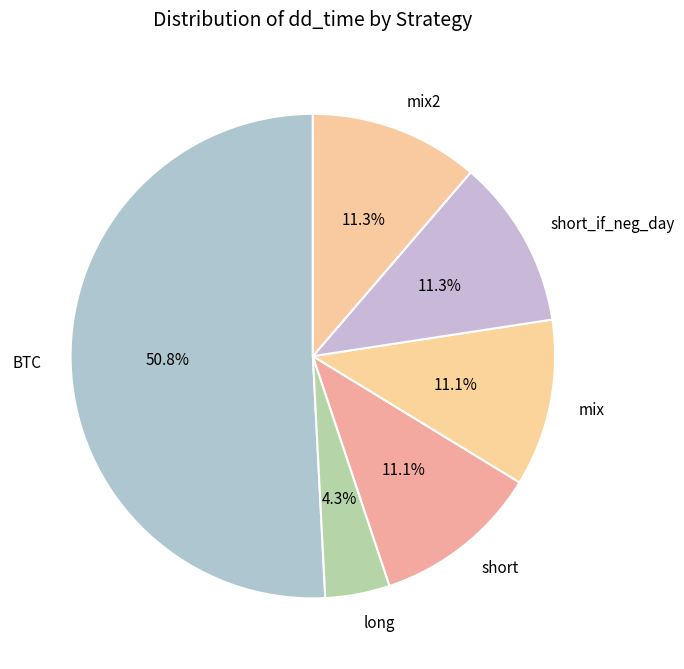

What percentage is the mix2 slice, to the nearest percent?

11%